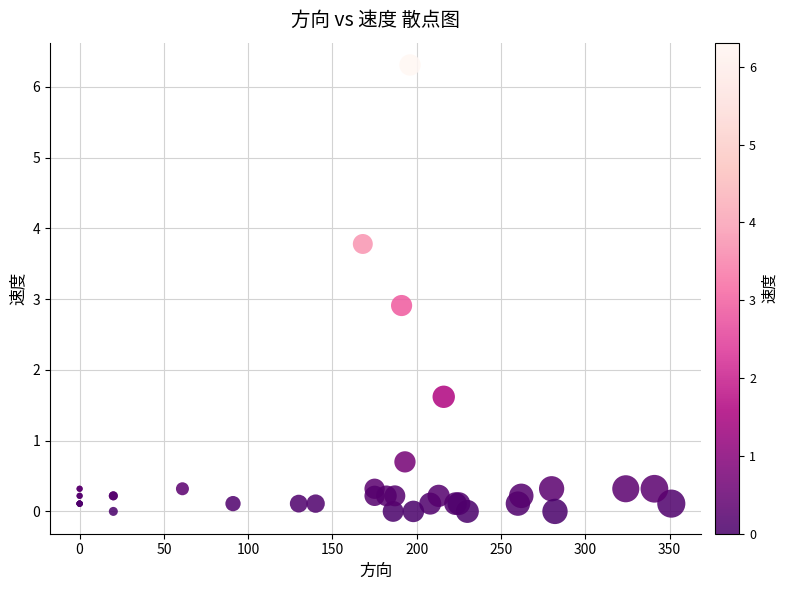

What Y value in the scatter plot is closest to 3?

2.9